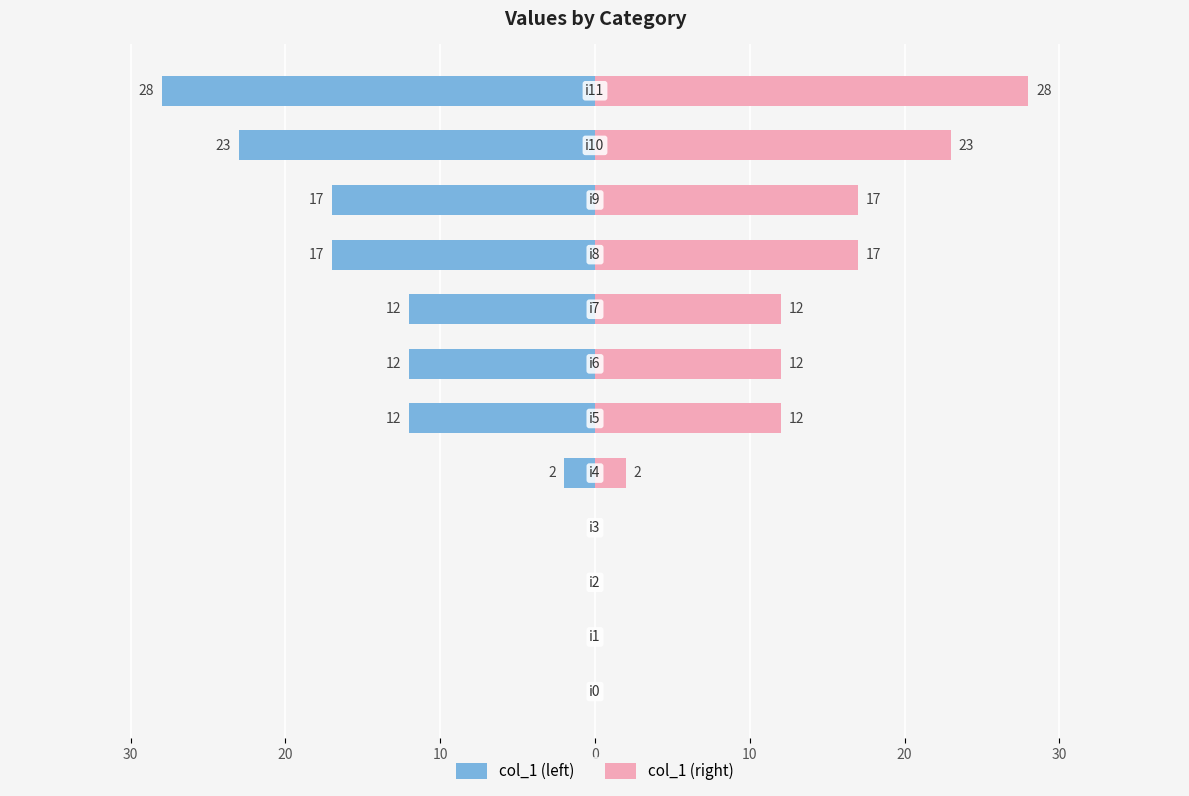

How many bars are there in each group?

2